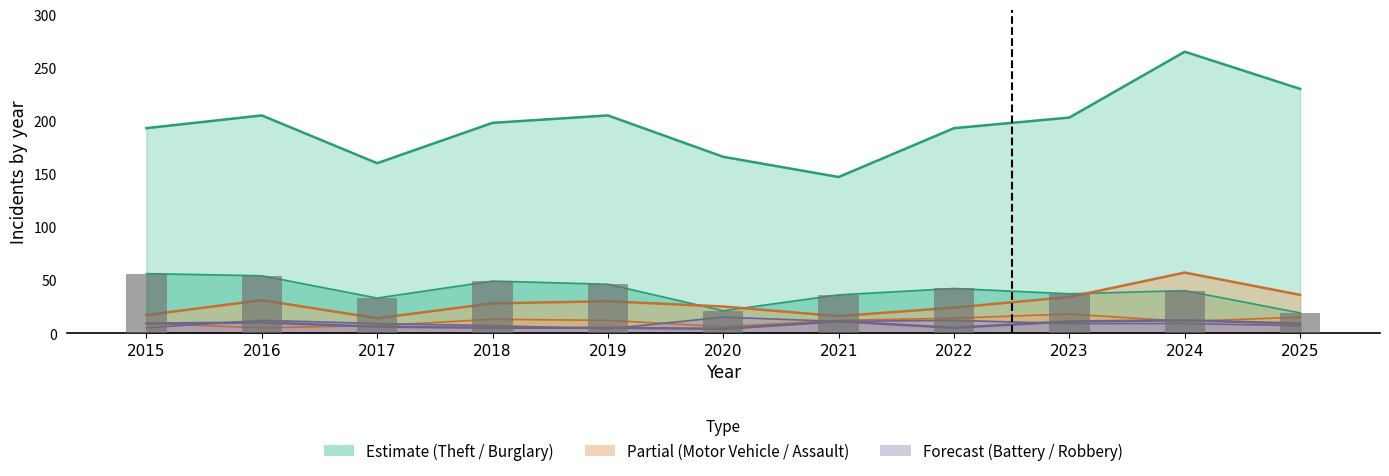

At which label does Aggravated Assault first exceed 12?

2018